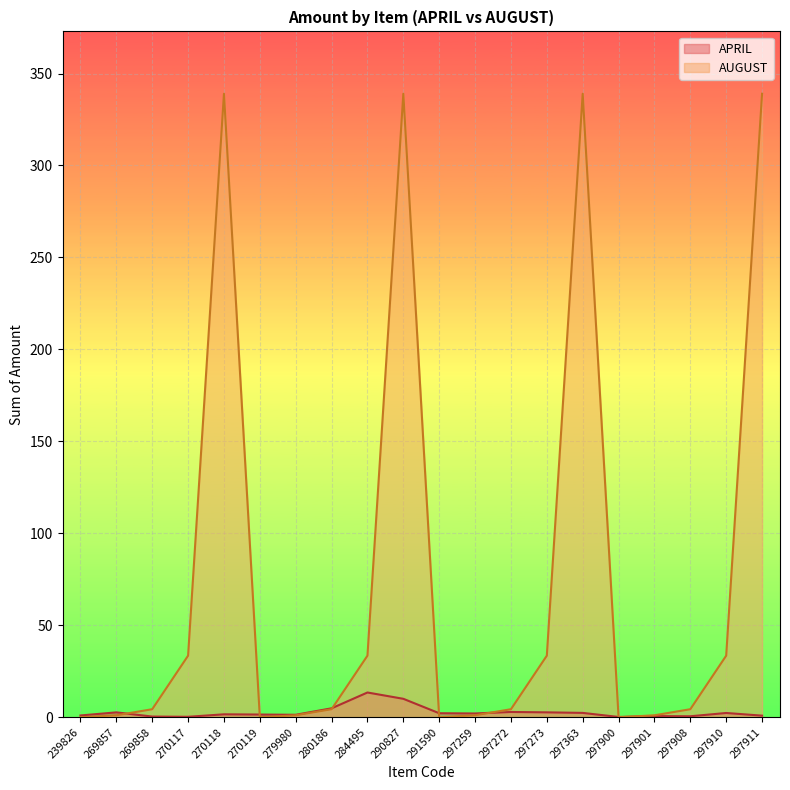

In APRIL, how many points are higher than both neighbors (excluding endpoints)?

6